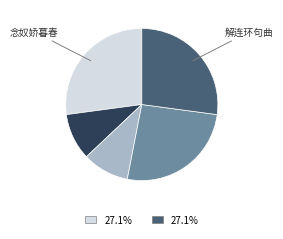

Is there any slice that represents more than half of the pie?

No